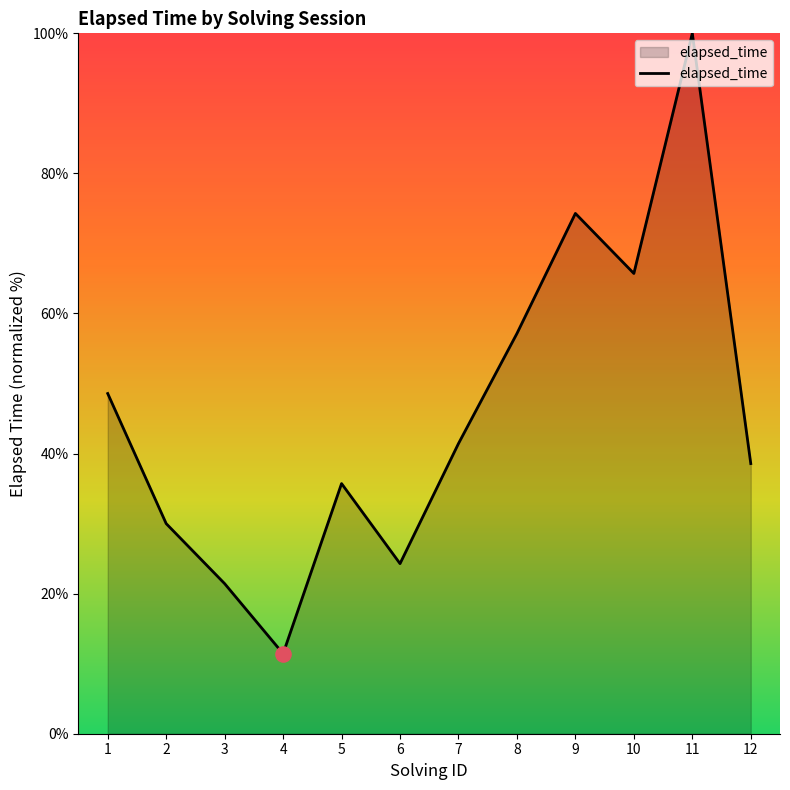

Between 12 and 2, which is larger?

12